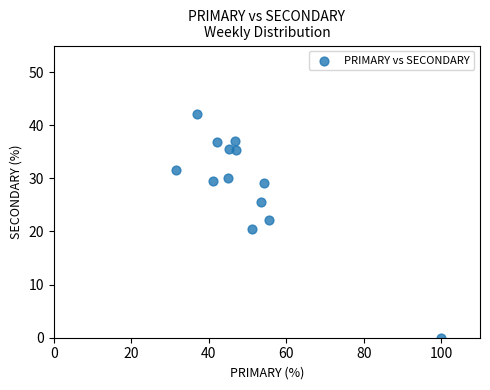

What is the range of Y values (max minus min)?

42.1